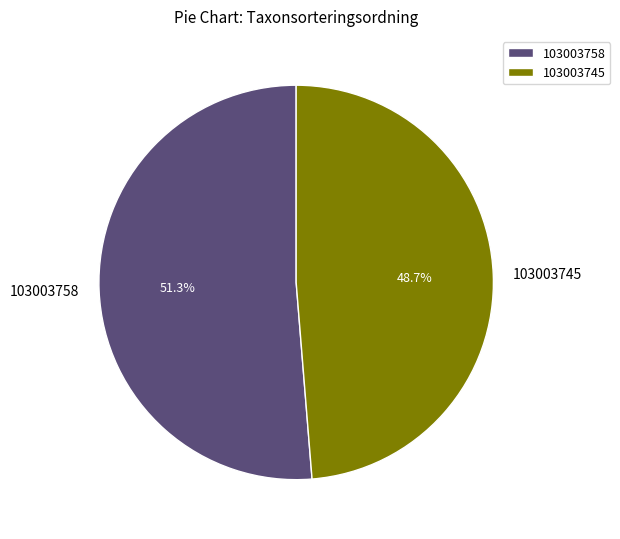

Which slice is the smallest?

103003745